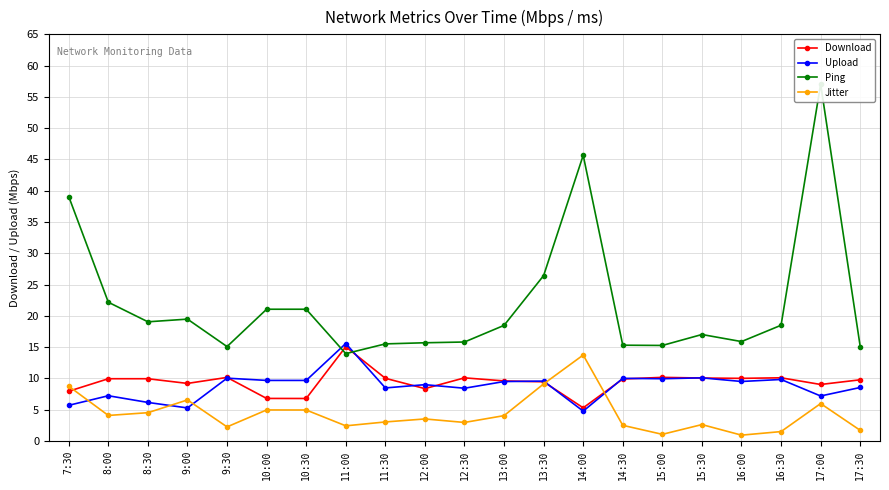

At which category is the sum across all series the highest?

17:00